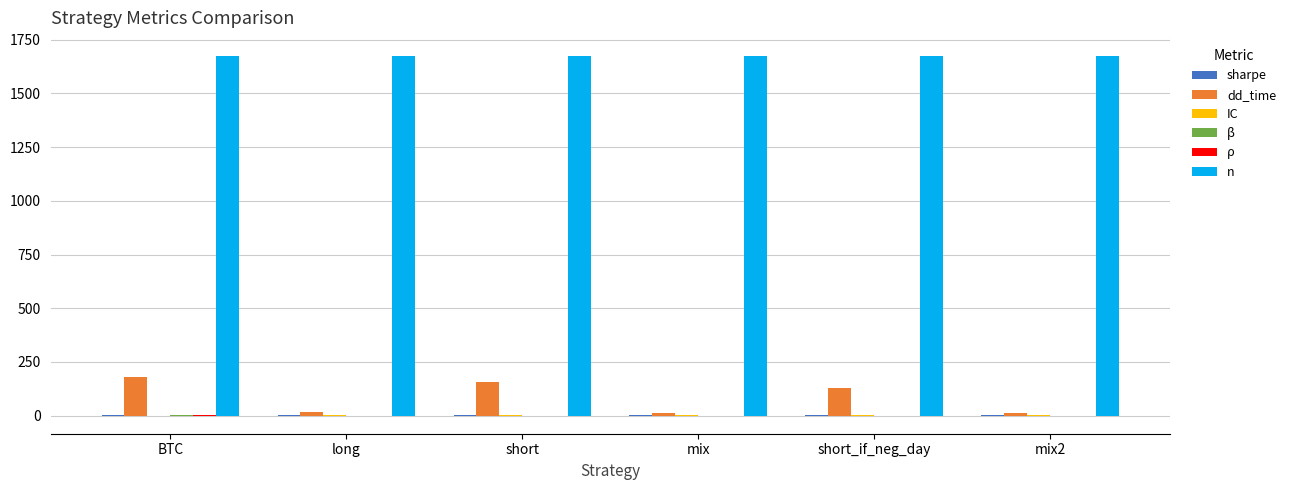

How many groups of bars are there?

6